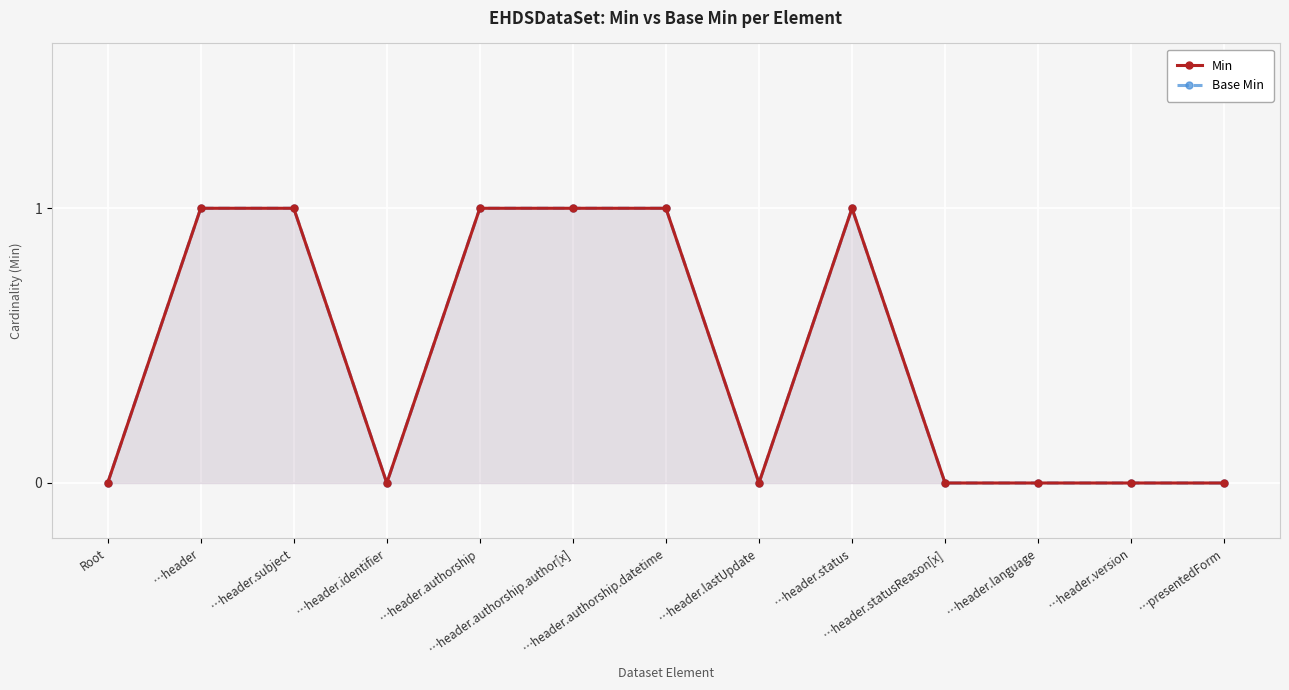

What is the label of the 5th point from the right?

…header.status